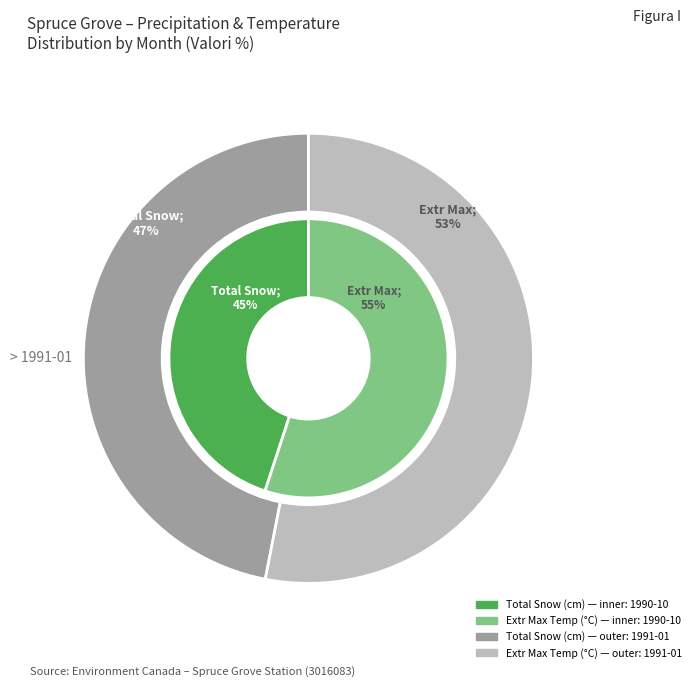

Combined, do 1991-01 and 1990-10 account for over 50%?

Yes